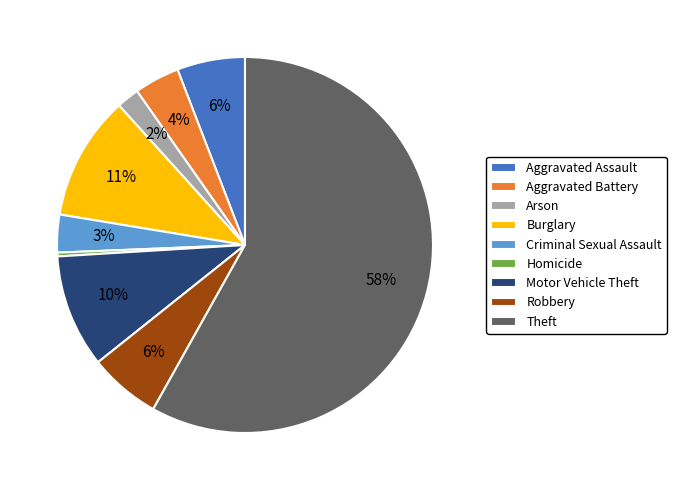

How many slices are in this pie chart?

9